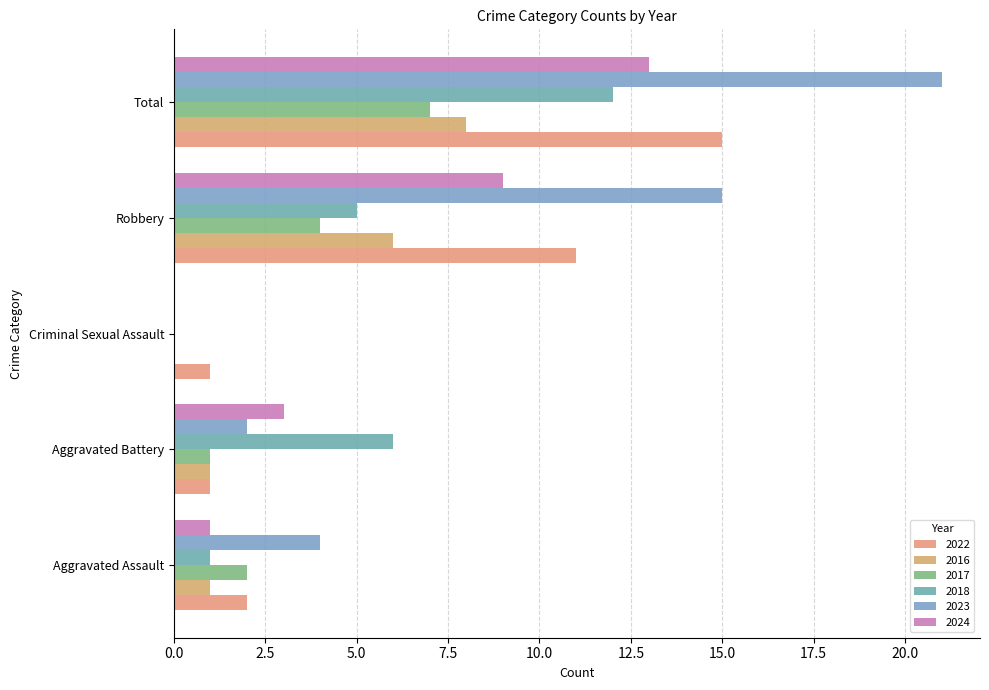

At which category does the chart reach its minimum across all series?

Criminal Sexual Assault